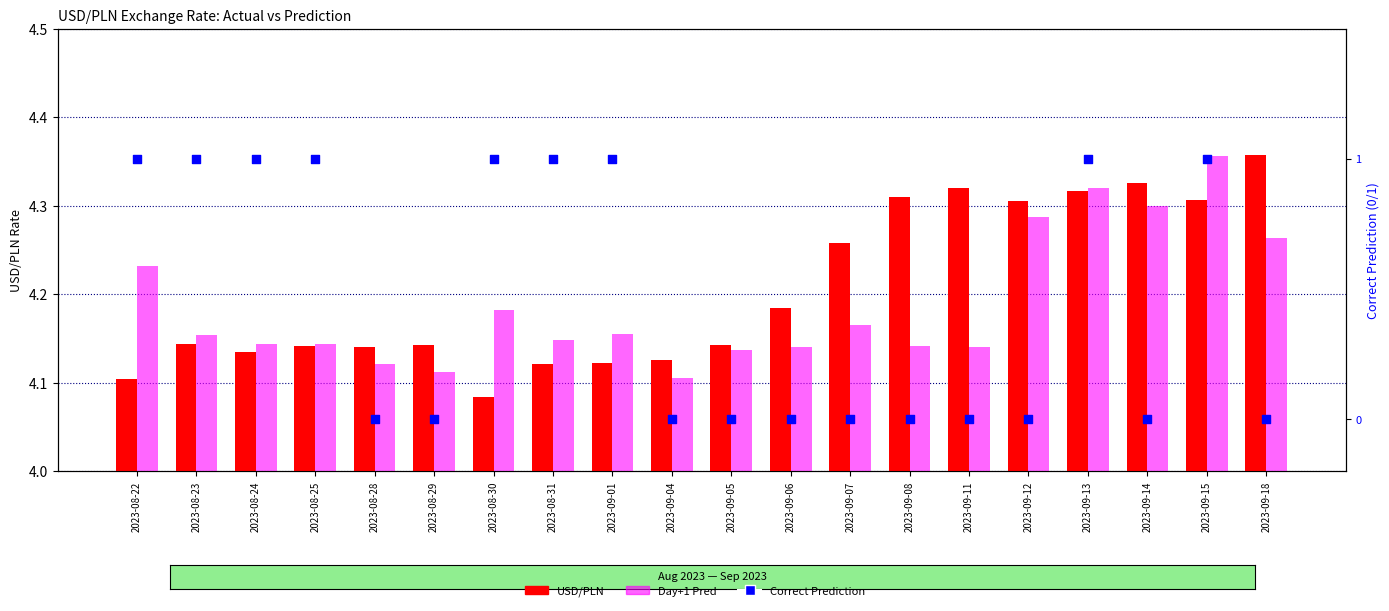

Is the value of Day+1 Pred at 2023-09-12 greater than the value of USD/PLN at 2023-08-30?

Yes